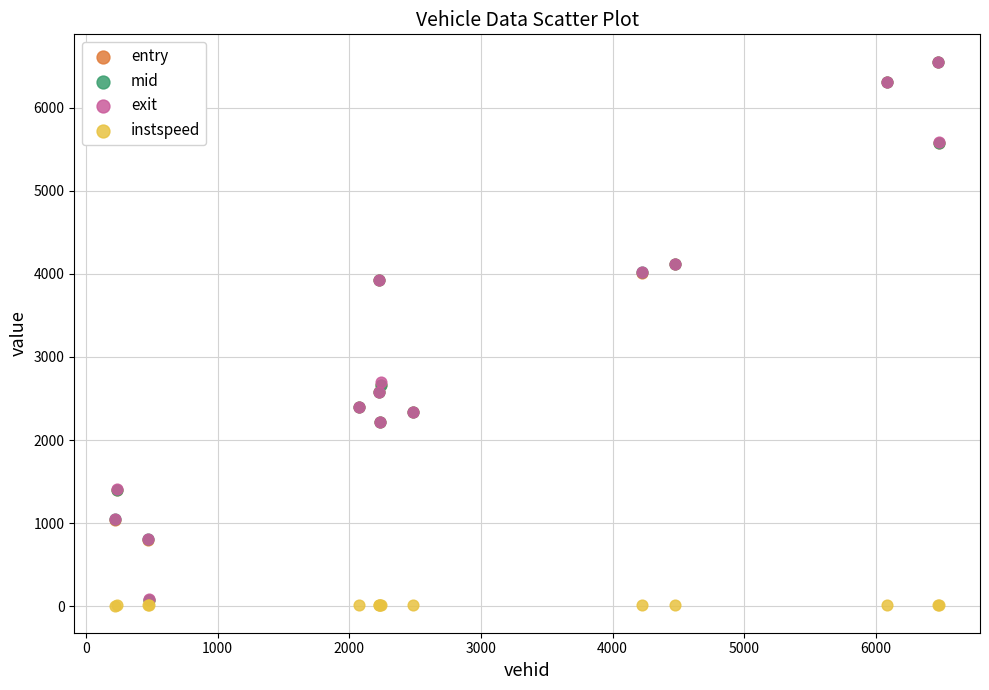

What are all the series names shown in the legend?

entry, mid, exit, instspeed